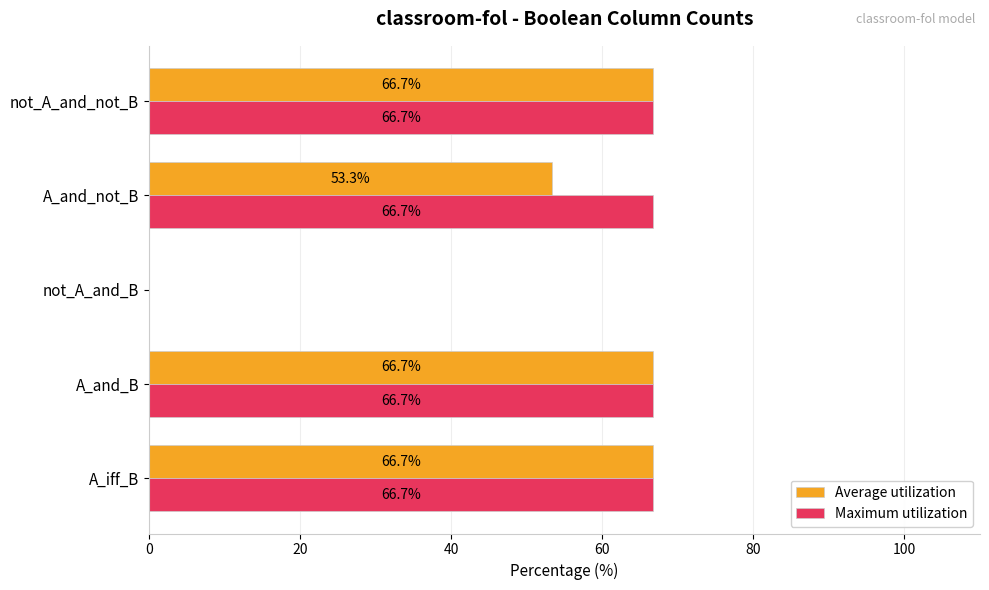

The value of Maximum utilization at A_and_not_B is 96.5. True or false?

False